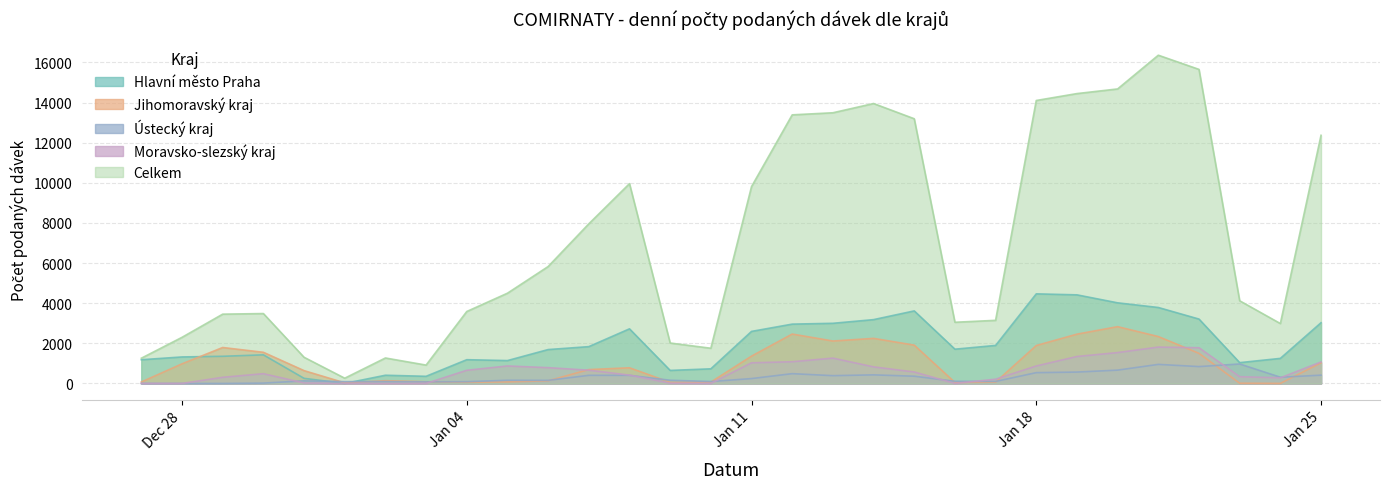

Which label corresponds to the largest value in the chart?

21.01.2021